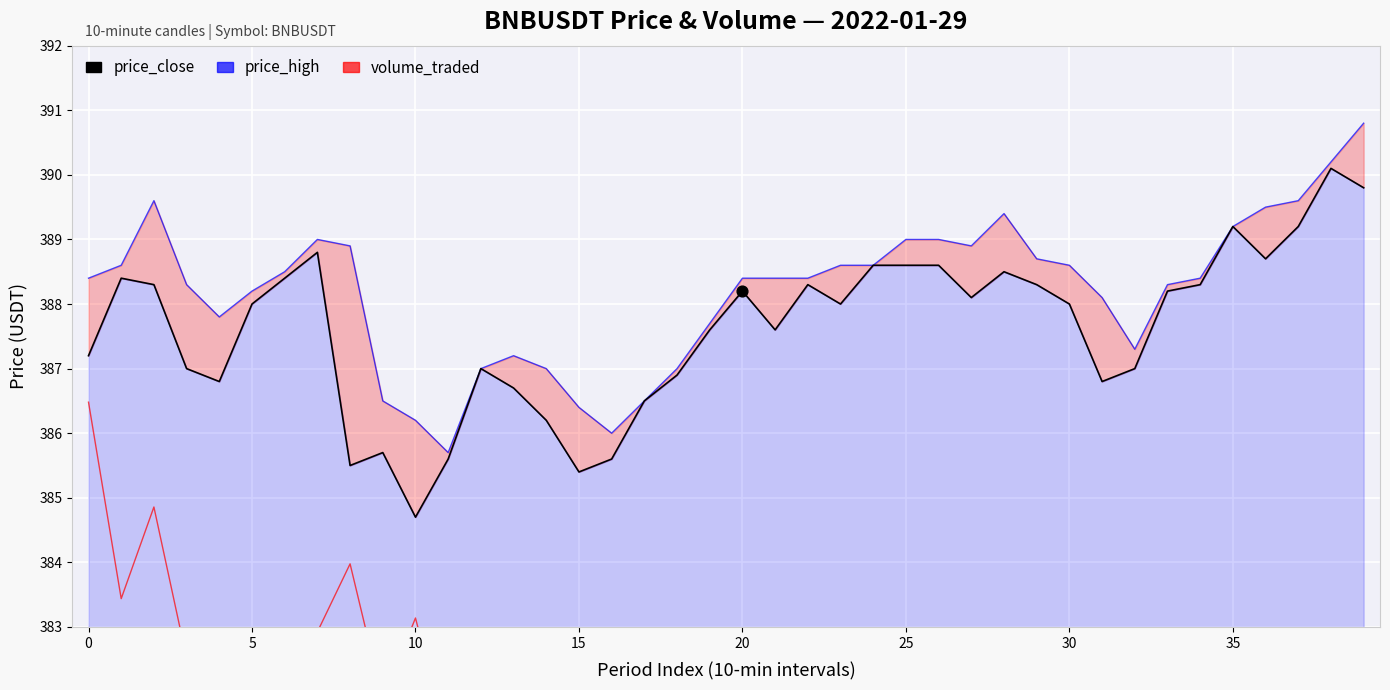

Which series contains the lowest Y value?

volume_traded